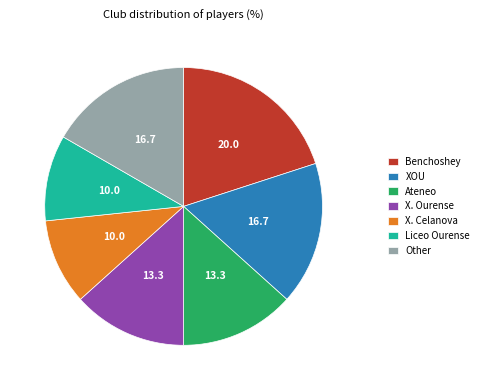

Which slice is the largest?

Benchoshey